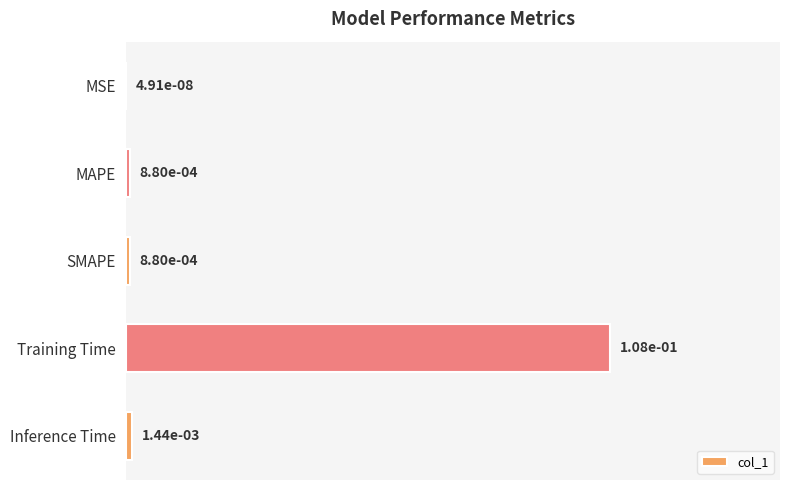

Are the bars horizontal?

Yes